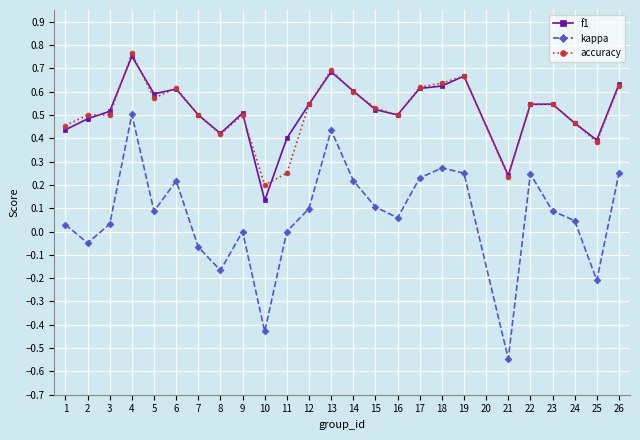

Rank the series by their maximum value, from lowest to highest.

kappa, f1, accuracy